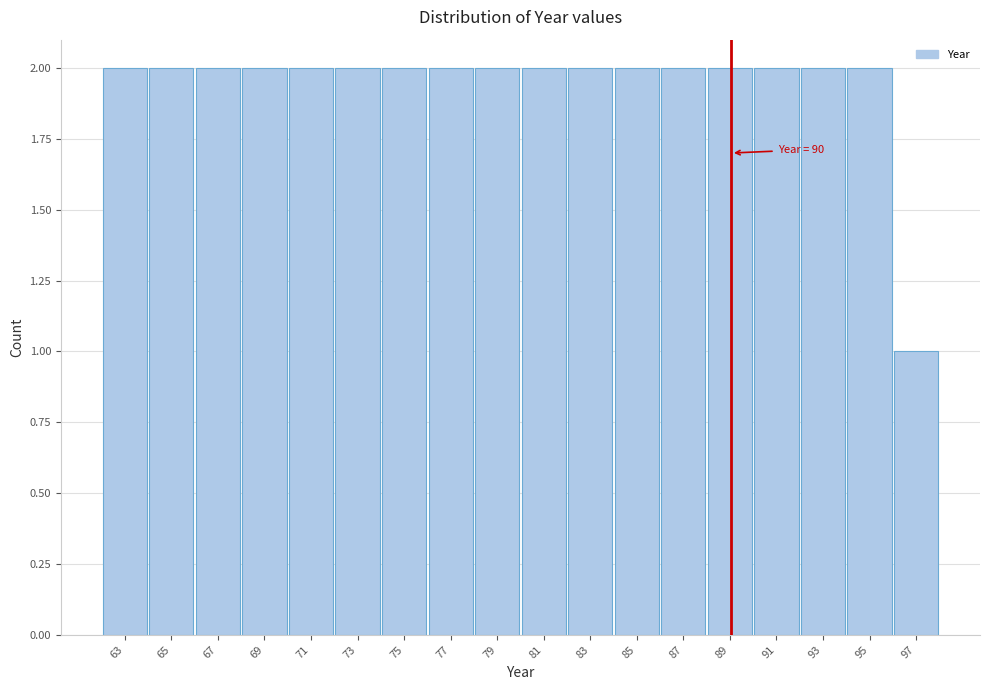

Reading left to right, list all the values displayed in this chart.

63=2	65=2	67=2	69=2	71=2	73=2	75=2	77=2	79=2	81=2	83=2	85=2	87=2	89=2	91=2	93=2	95=2	97=1